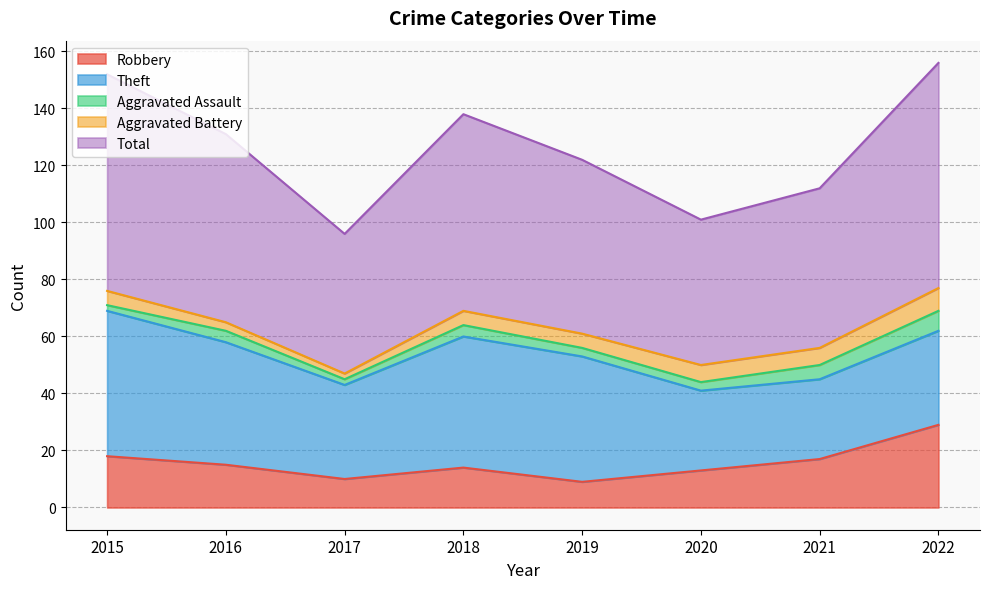

How many values in the Total series are below 66?

4